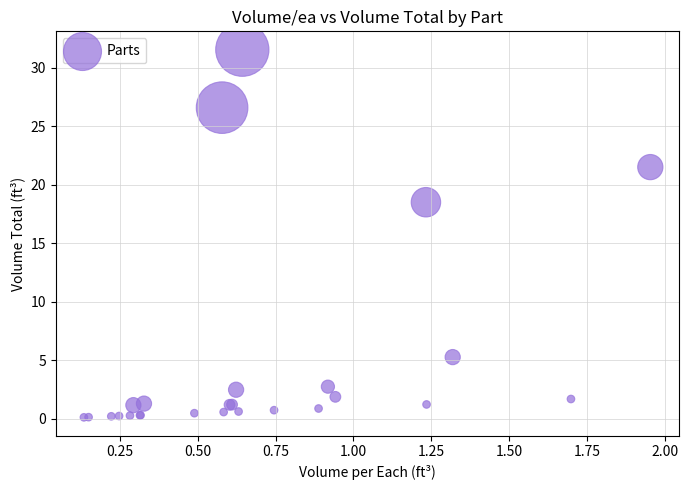

What Y value in the scatter plot is closest to 15?

18.5